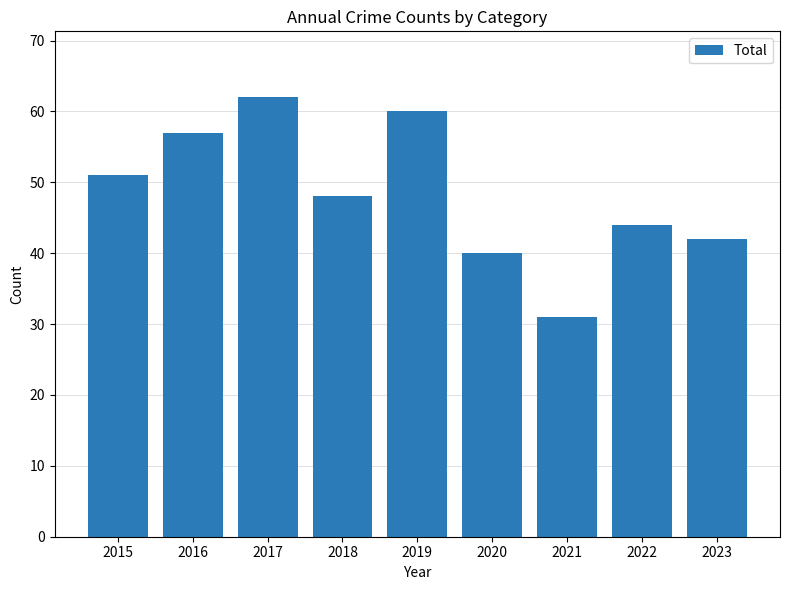

What is the value of the 8th bar from the left?

44